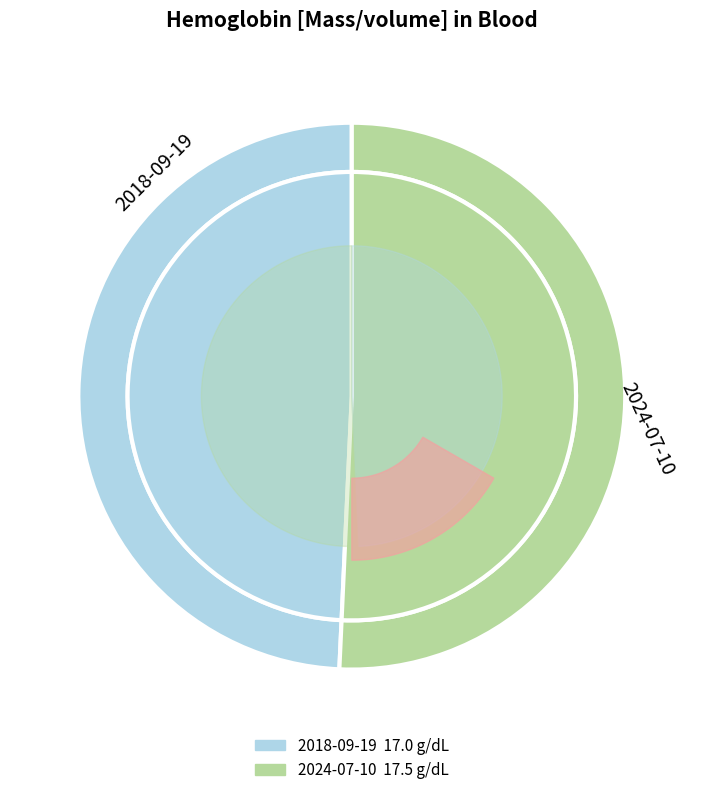

Is it true that 2024-07-10T06:58:11Z is 51% of the pie?

True